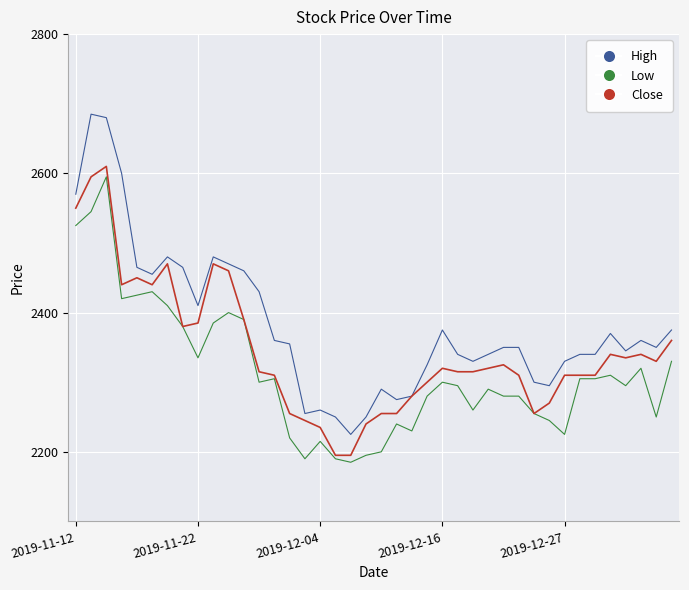

True or false: High and Low intersect in this chart.

False